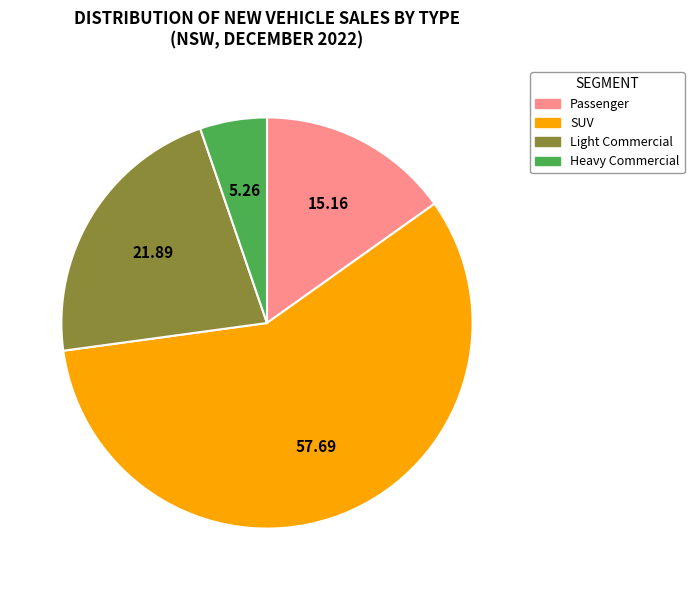

Is the sum of Passenger and Heavy Commercial greater than half?

No